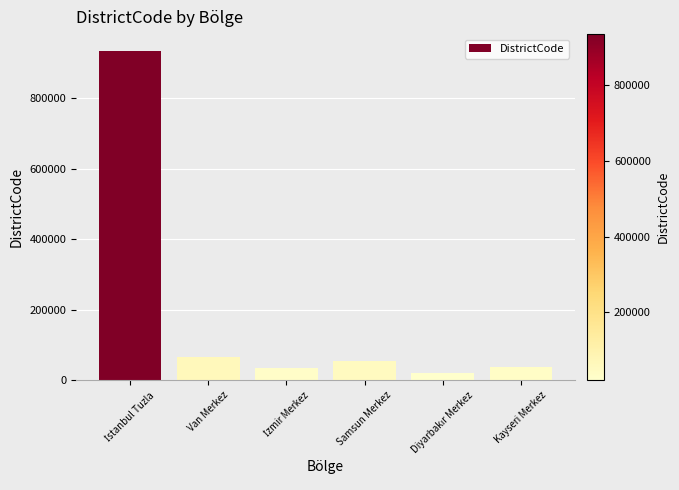

True or false: the data shows 65001 at Van Merkez.

True